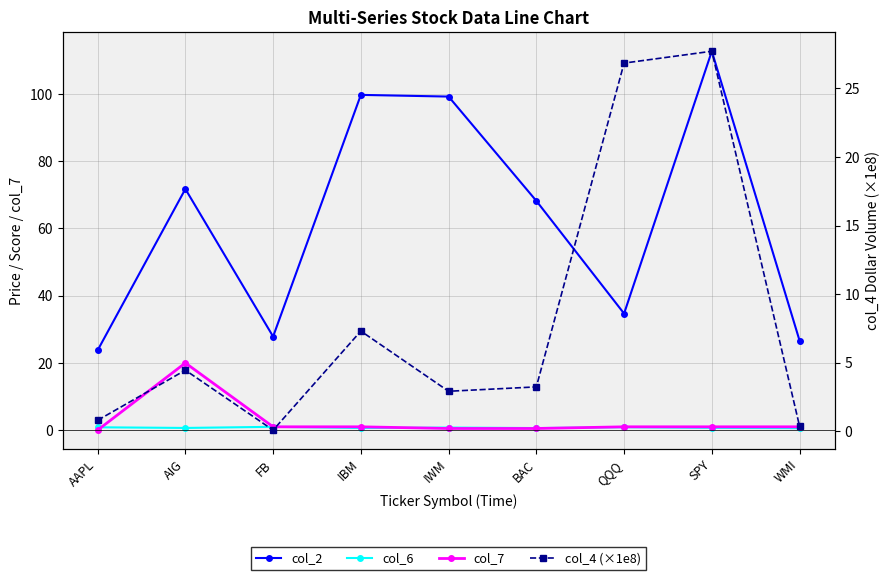

How many lines are shown in the chart?

4